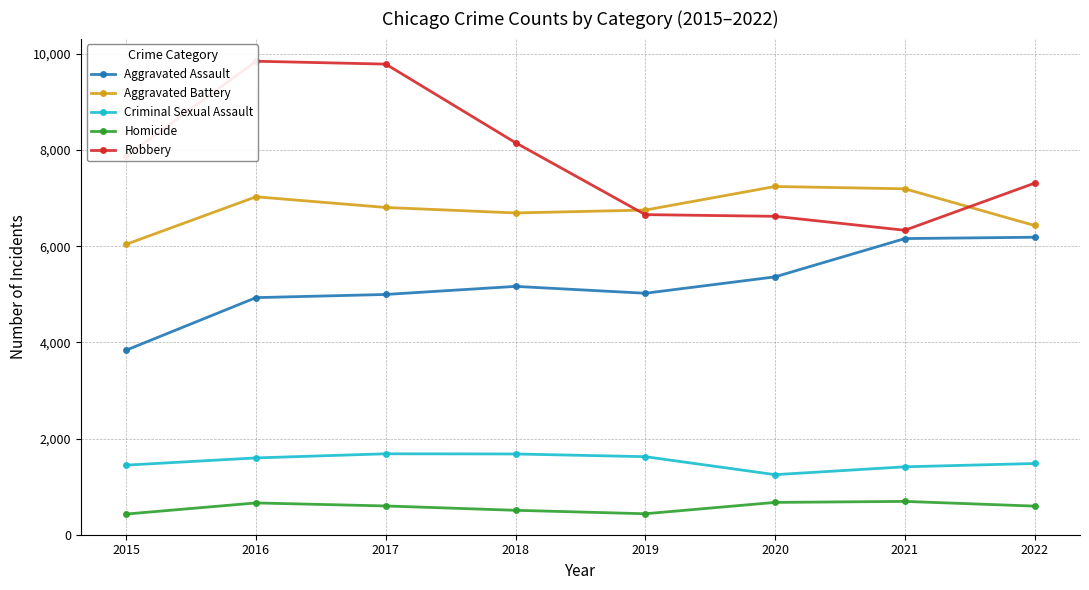

How many lines are shown in the chart?

5